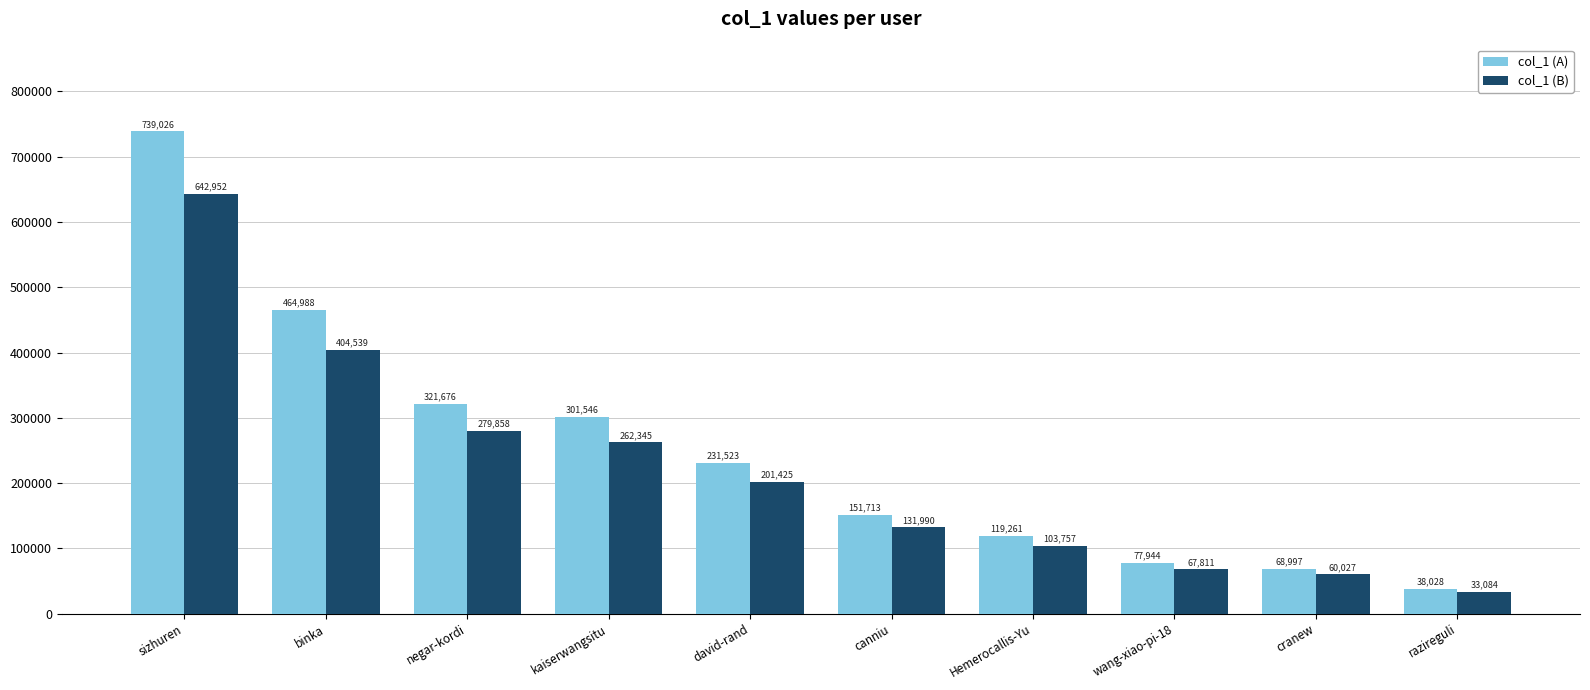

Which series has the widest spread of values?

col_1 (A)